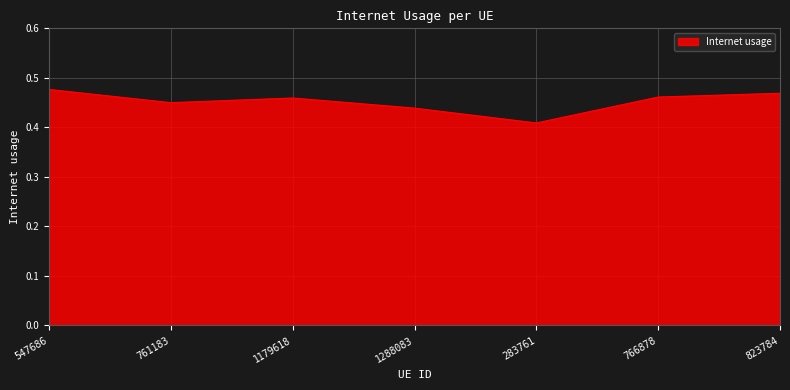

What is the sum of all values?

3.2